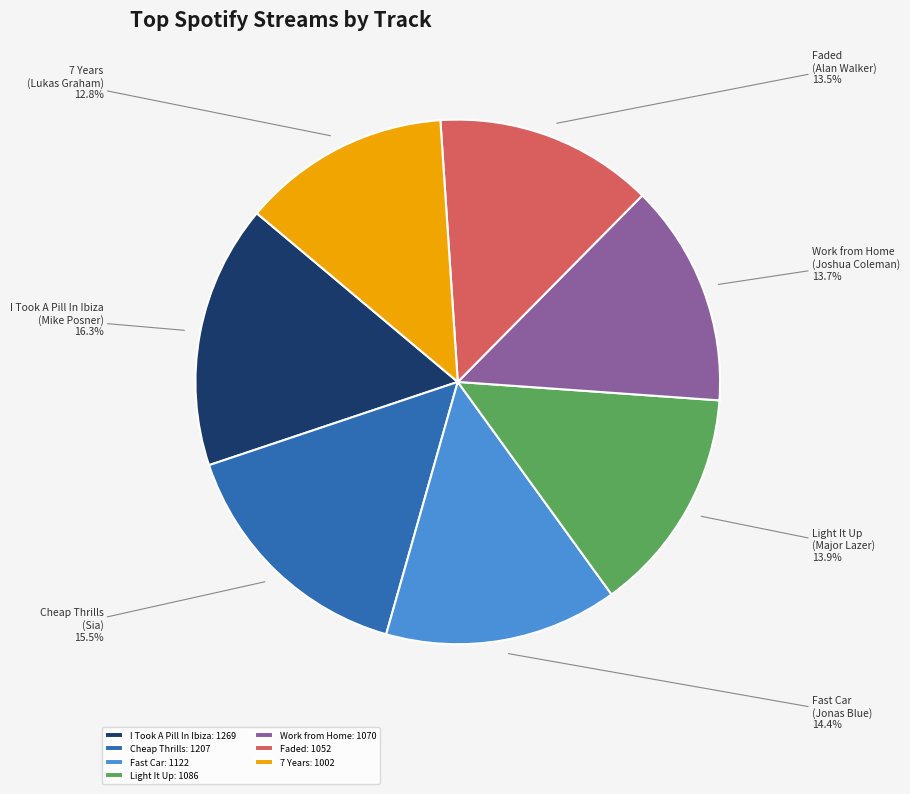

How many segments does this pie chart have?

7